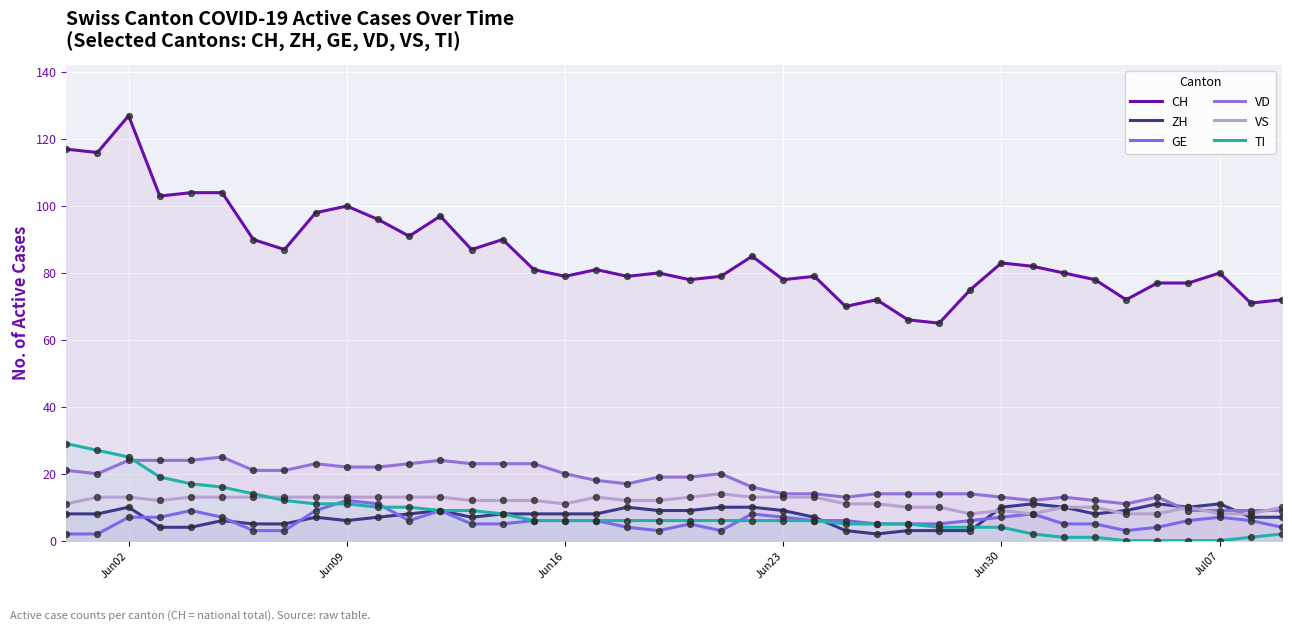

Which series reaches the minimum Y coordinate?

TI